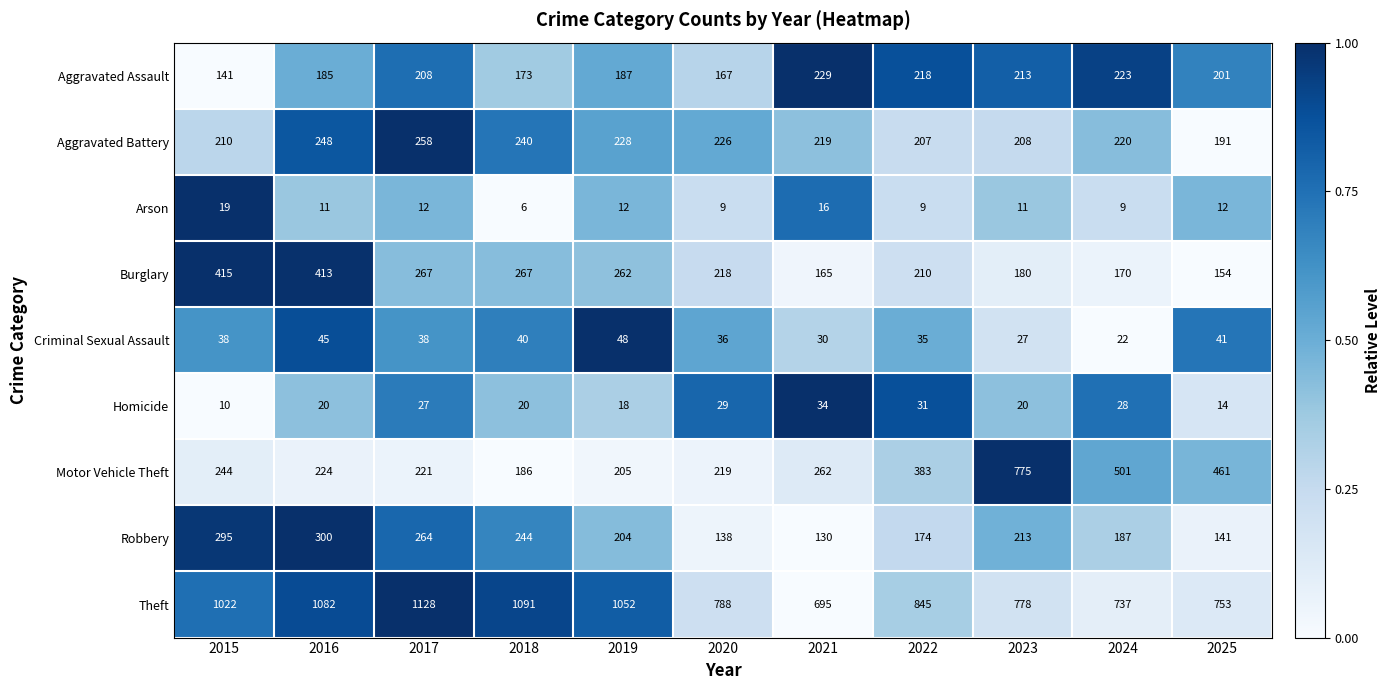

What is the sum of the Homicide values at 2017 and 2022?

58